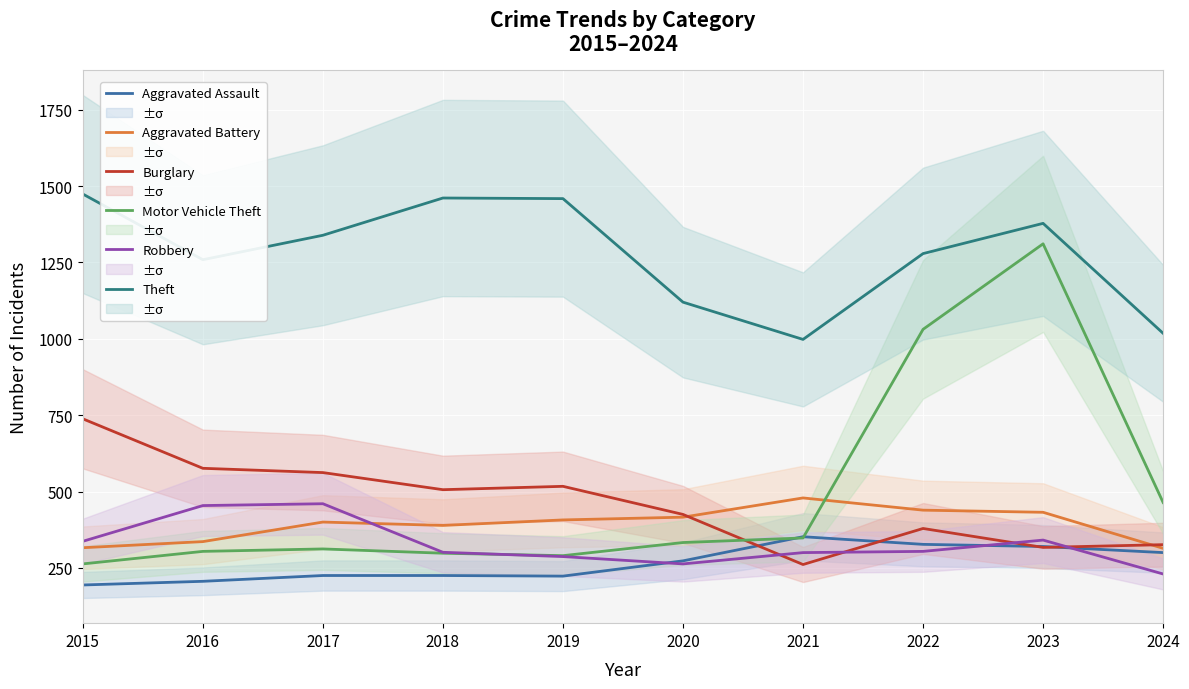

The value of Motor Vehicle Theft at 2016 is 304. True or false?

True